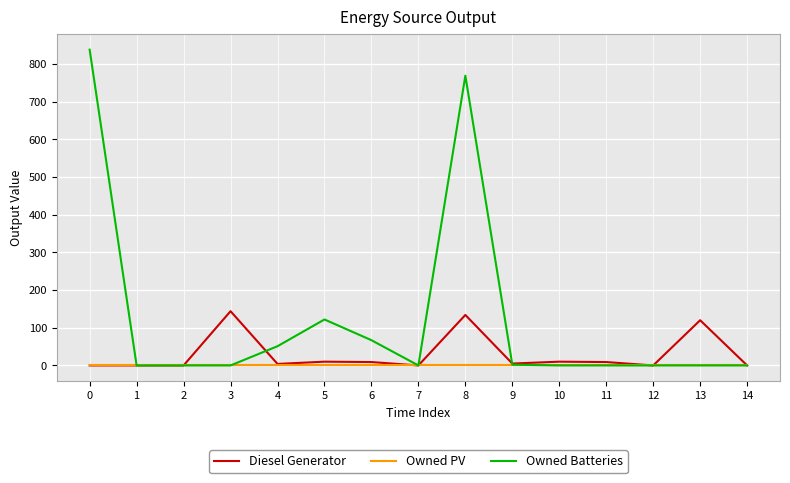

Which series has the largest range (max minus min)?

Owned Batteries